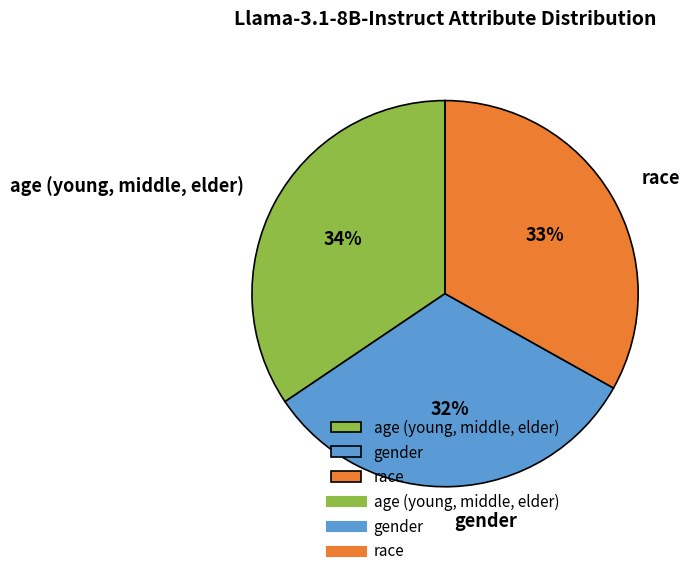

Which category has the smallest portion of the pie?

gender